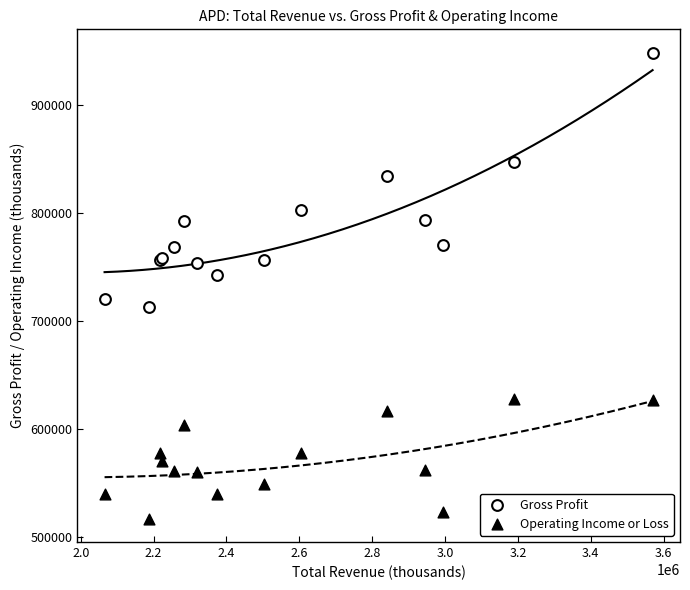

What are all the series names shown in the legend?

Gross Profit, Operating Income or Loss